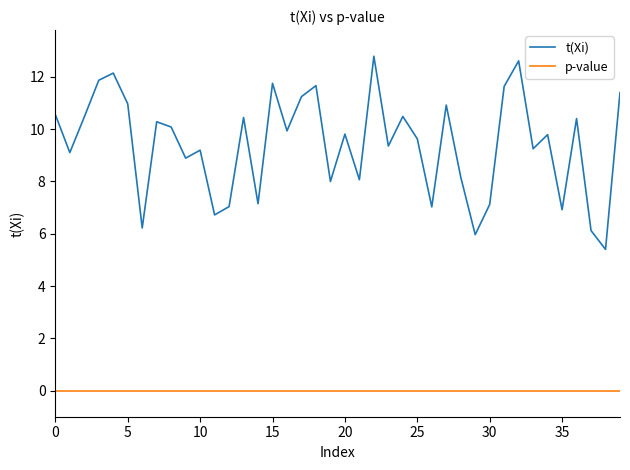

True or false: t(Xi) and p-value intersect in this chart.

False